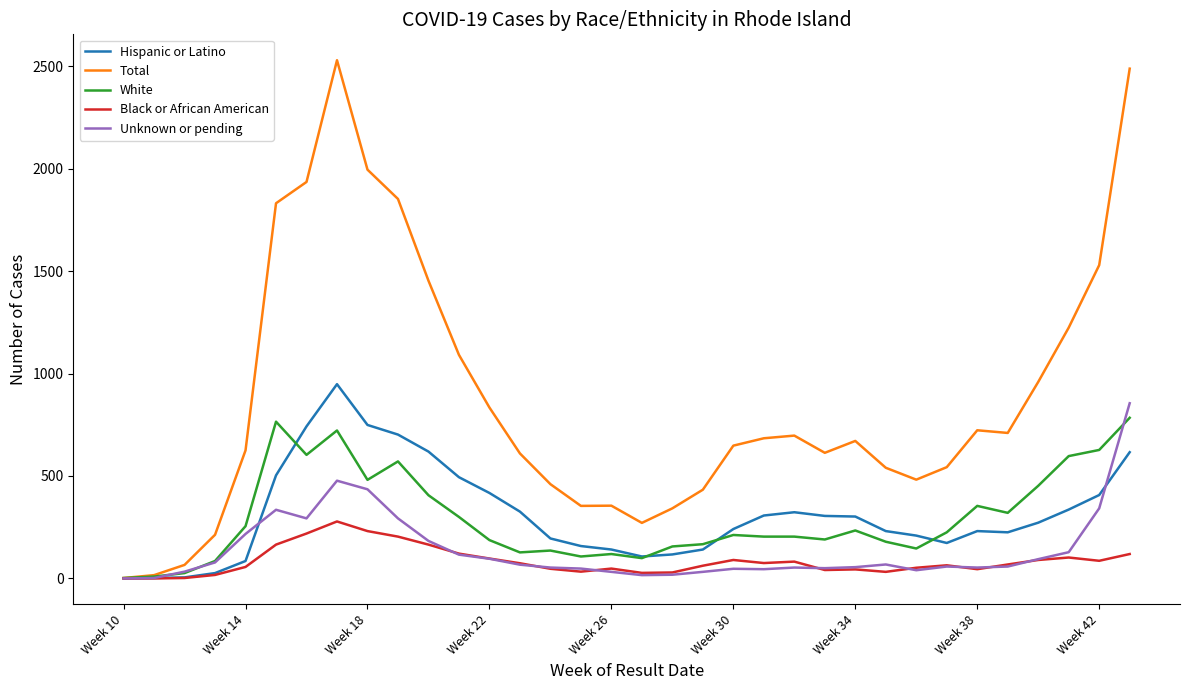

Which series has the largest total across all categories?

Total